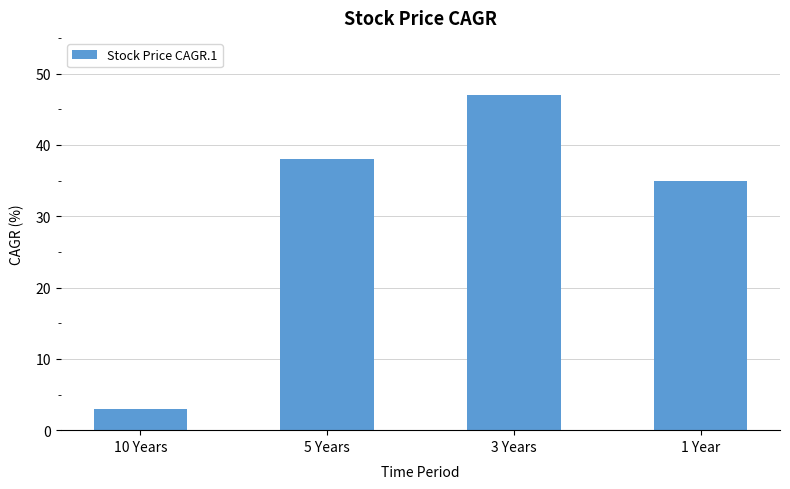

At which category does the chart reach its minimum across all series?

10 Years